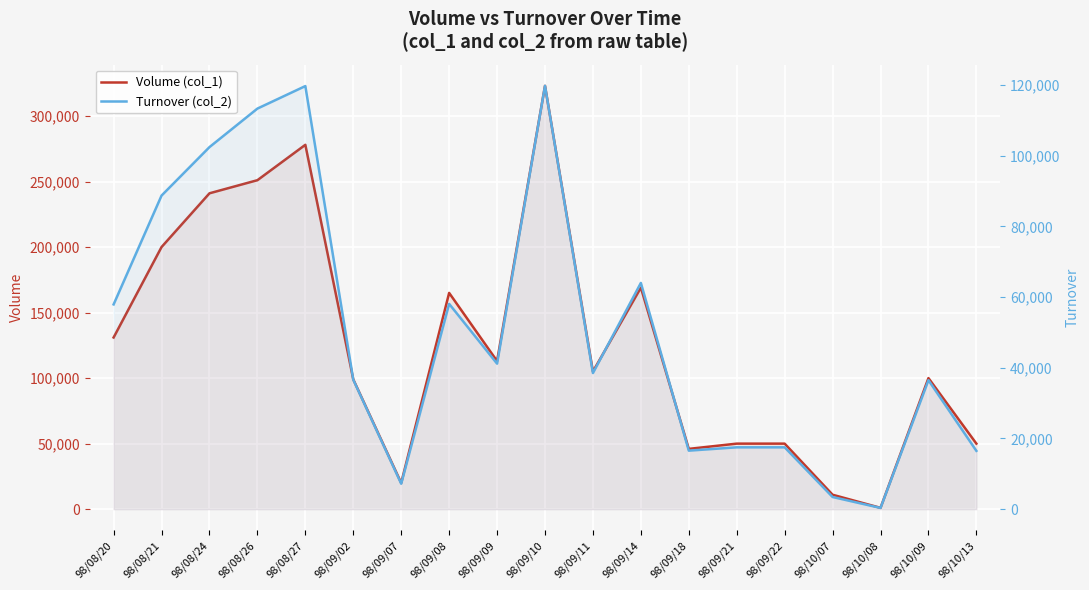

What is the average value of the Turnover (col_2) series?

50321